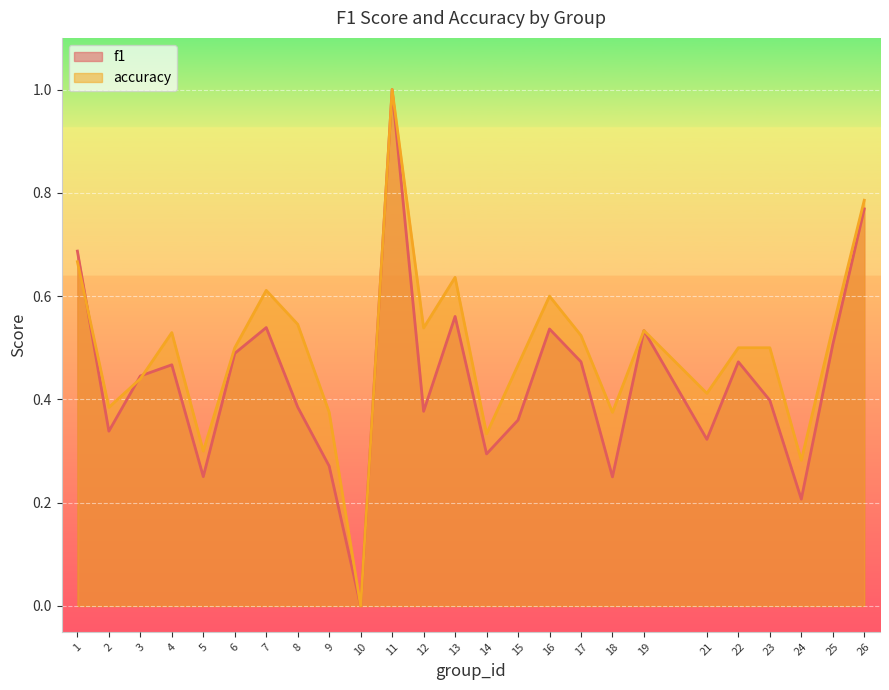

What value does the f1 series have at 1?

0.7